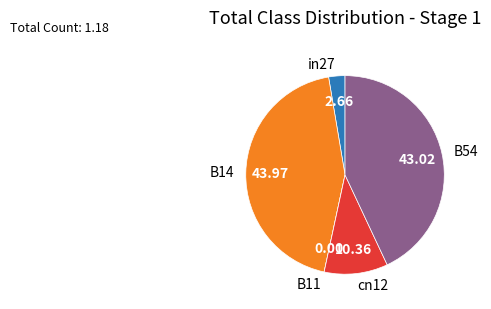

Between cn12 and B14, which is larger?

B14